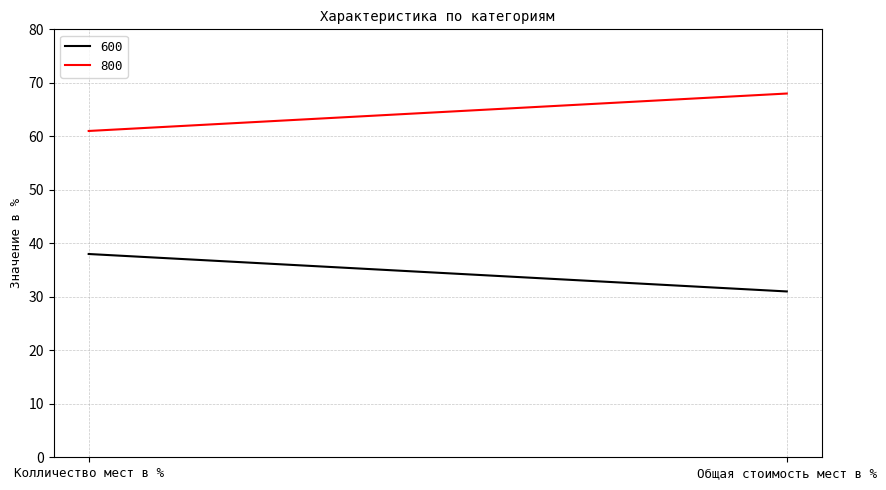

Count the number of data series in this chart.

2